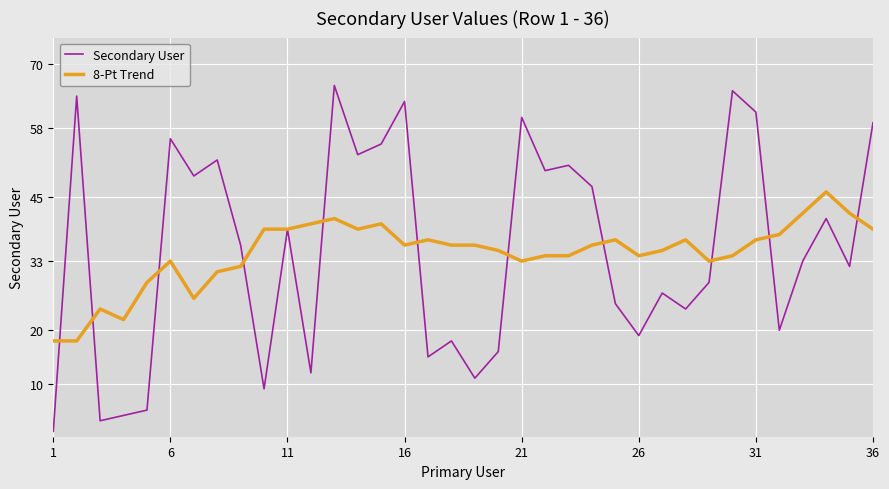

Which series has the widest spread of values?

Secondary User